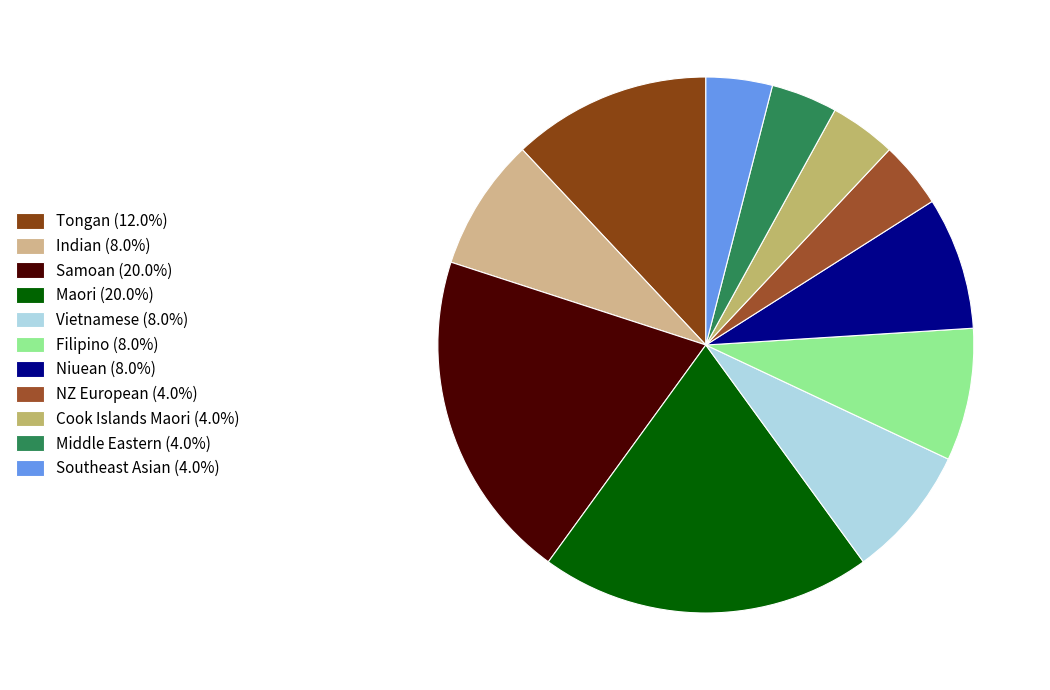

Is it true that NZ European is 4% of the pie?

True